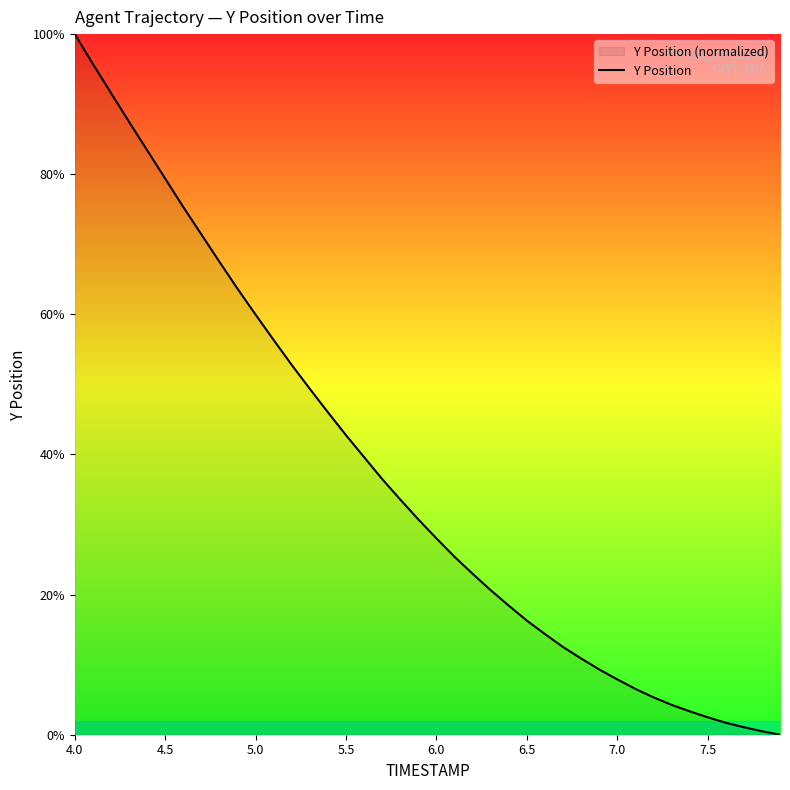

At which category does the chart reach its peak across all series?

4.0